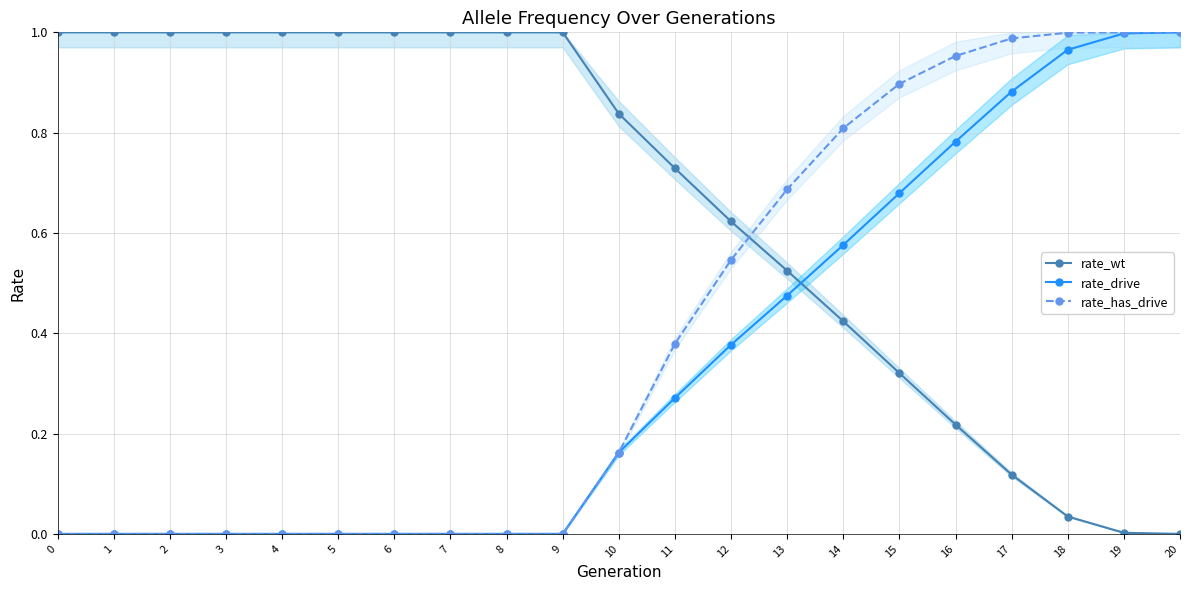

True or false: rate_drive and rate_has_drive intersect in this chart.

False